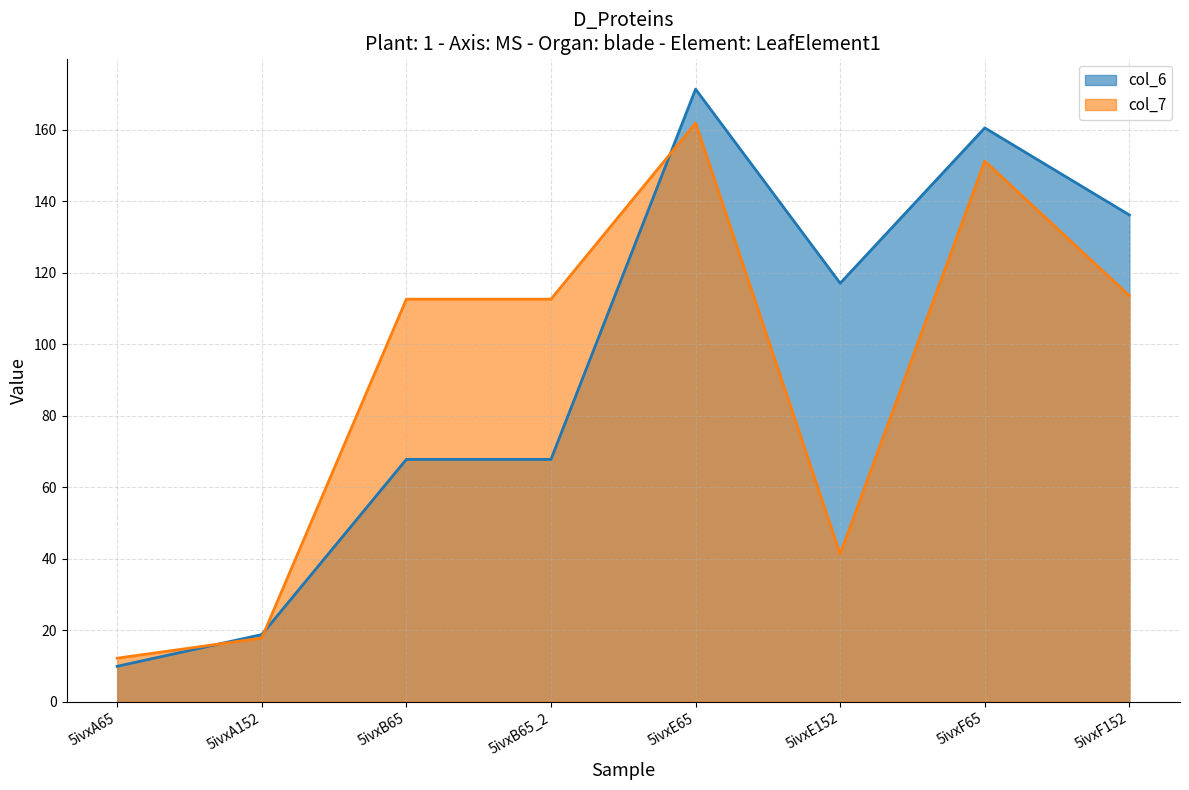

How many distinct data groups are displayed?

2